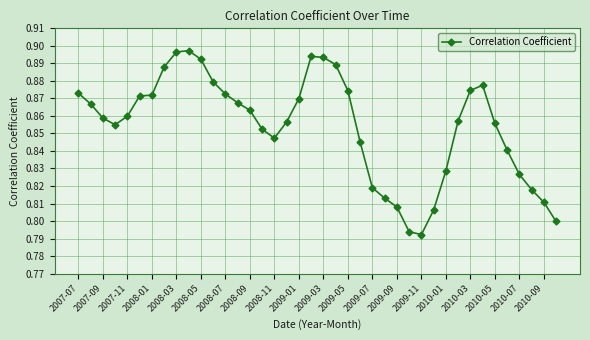

True or false: the data has more than 0 interior local peaks.

True